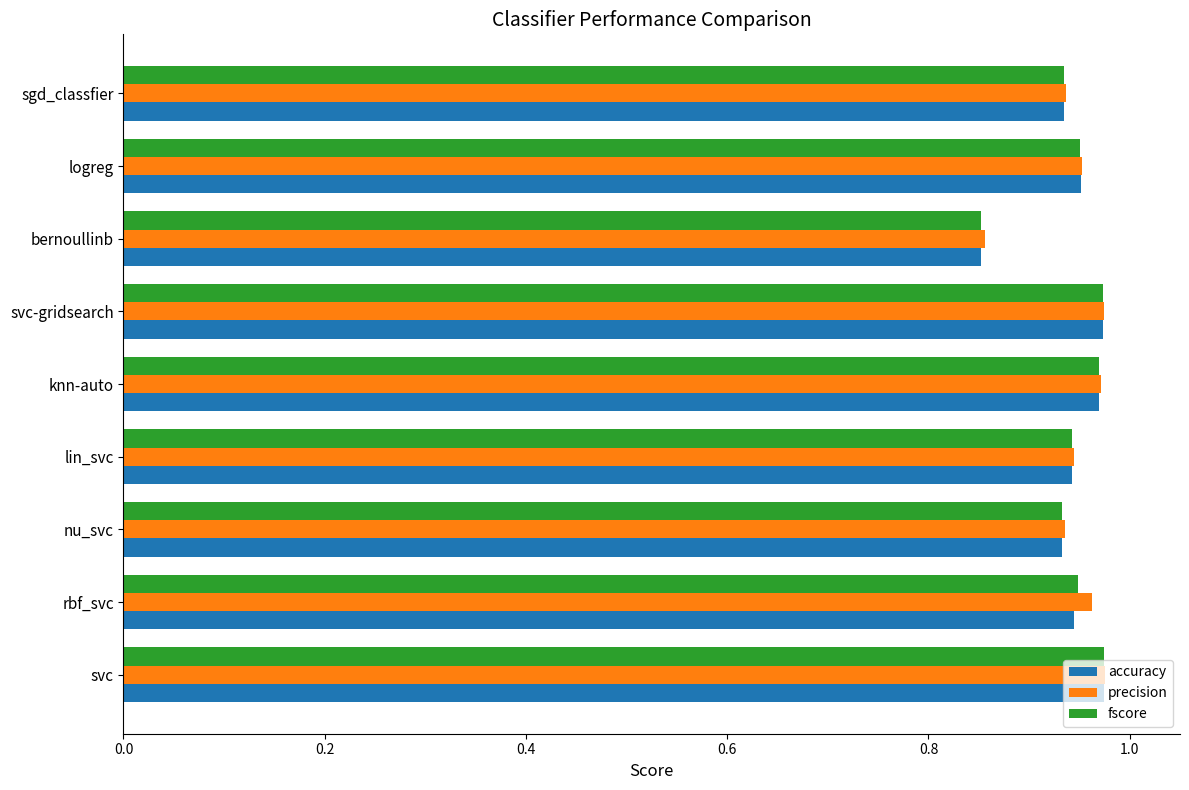

Which series has the widest spread of values?

accuracy